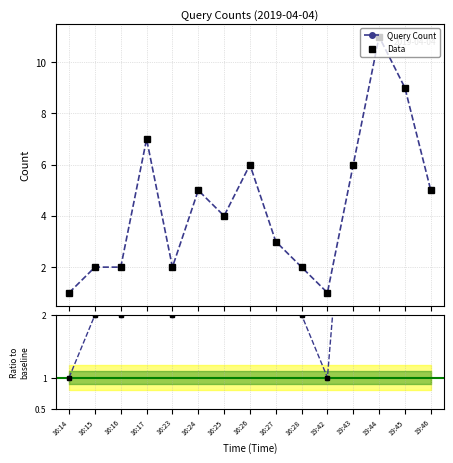

What is the highest value of the Query Count series?

11